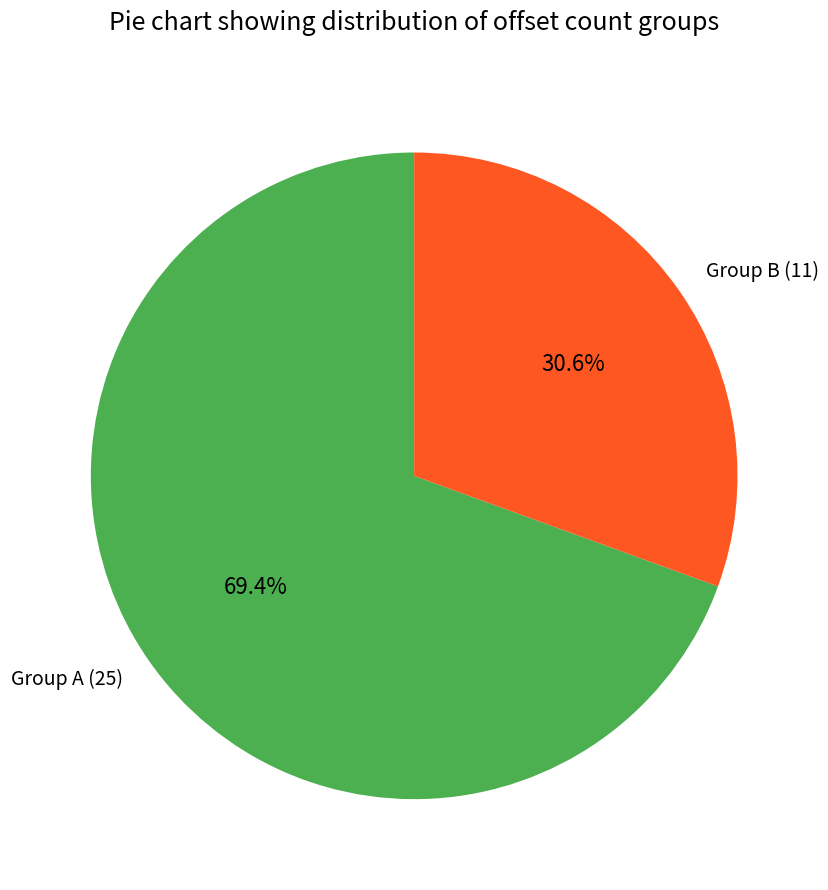

To the nearest percent, what is the difference between the largest and smallest slice percentages?

39%